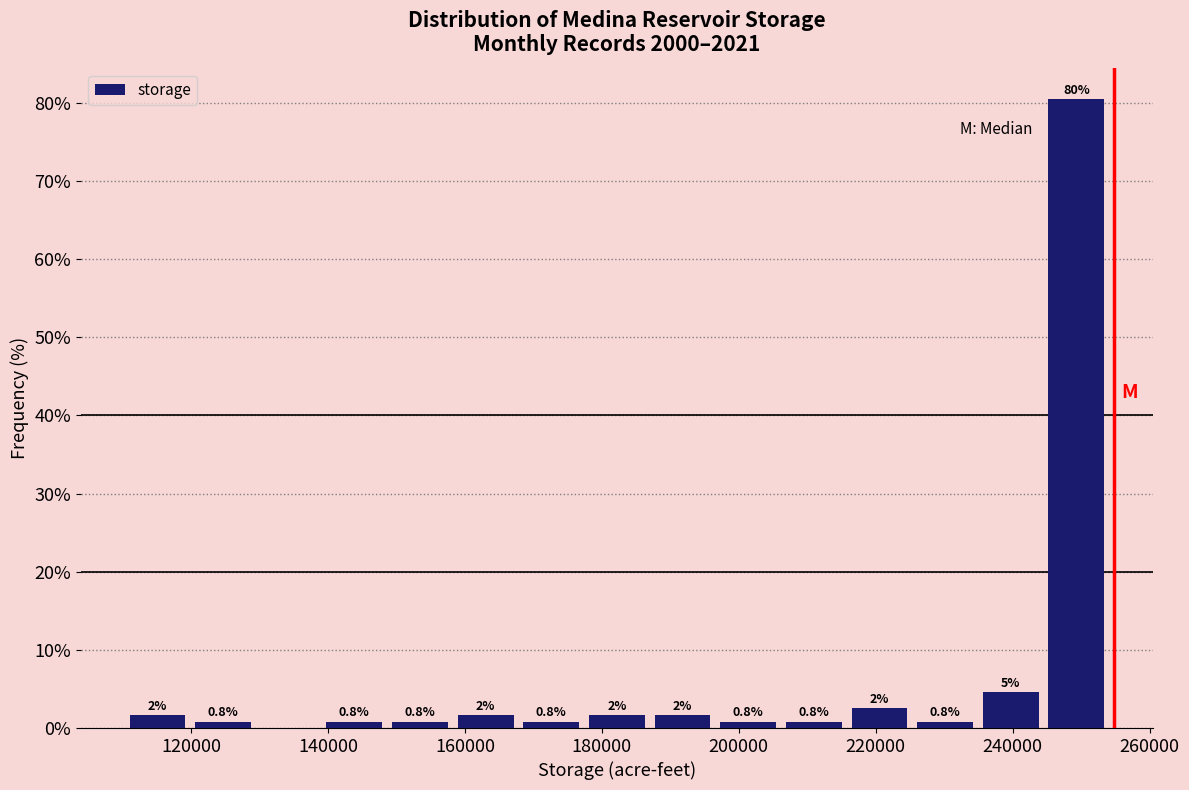

Over which range of the x-axis is the bar tallest?

246000 to 254000